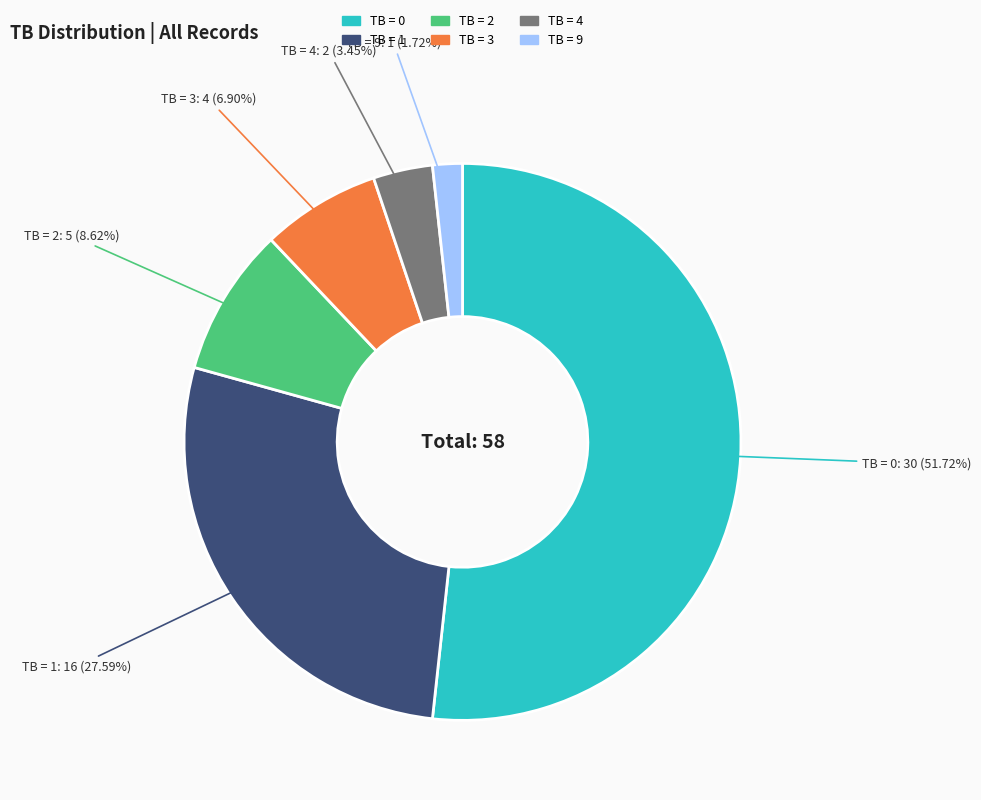

Rank the categories by value from lowest to highest.

TB = 9, TB = 4, TB = 3, TB = 2, TB = 1, TB = 0